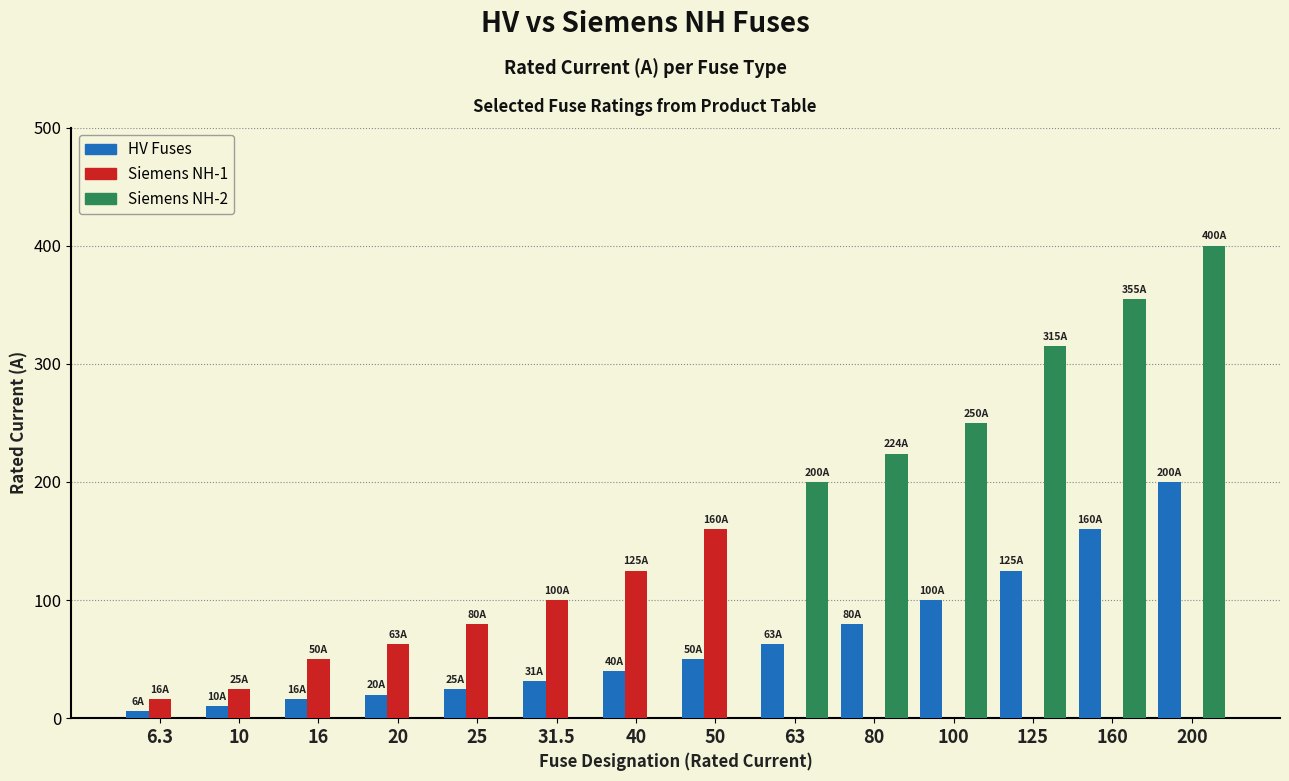

Is the value of HV Fuses at 200 greater than the value of Siemens NH-2 at 10?

Yes